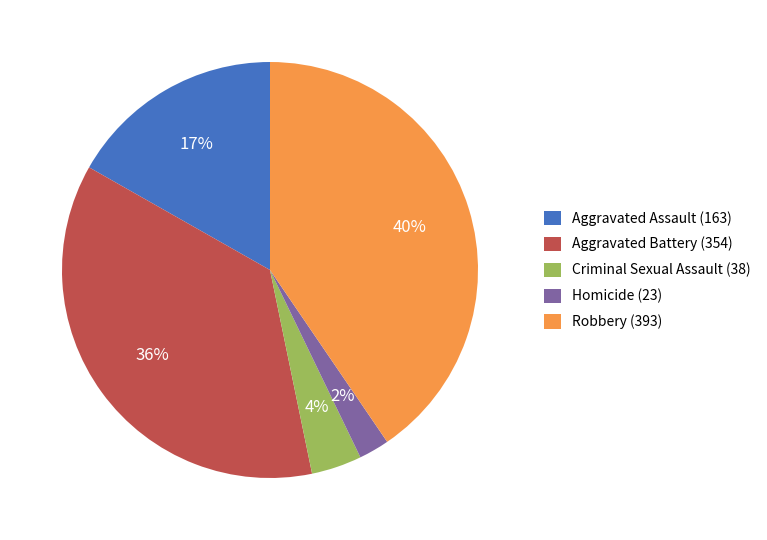

To the nearest percent, what percentage of the pie is Aggravated Battery?

36%